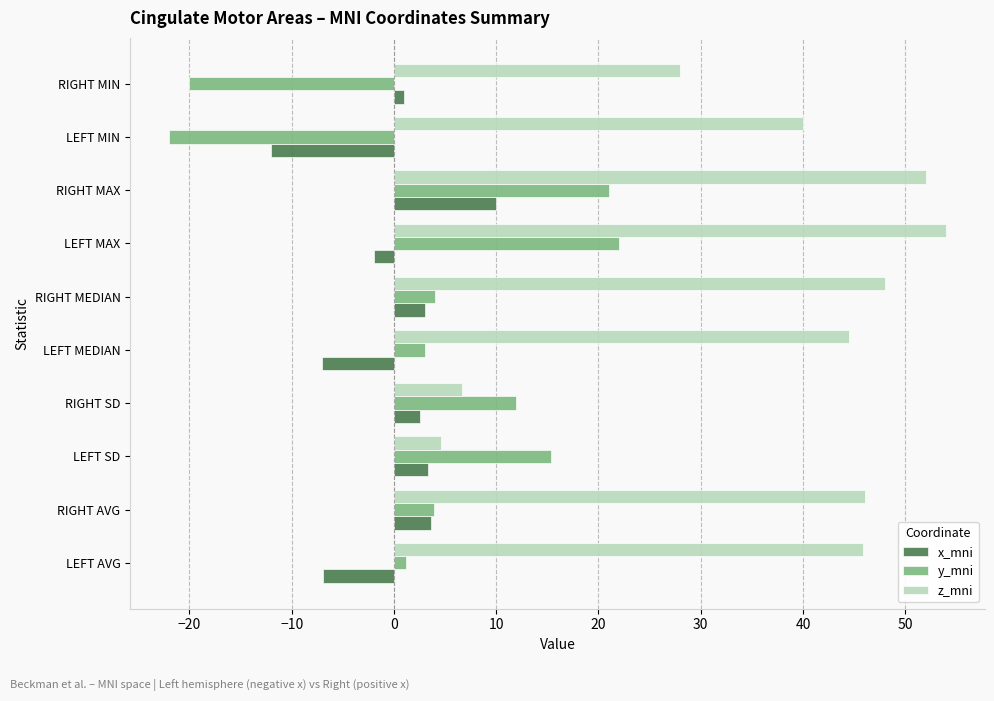

Which category has the lowest value in the z_mni series?

LEFT SD